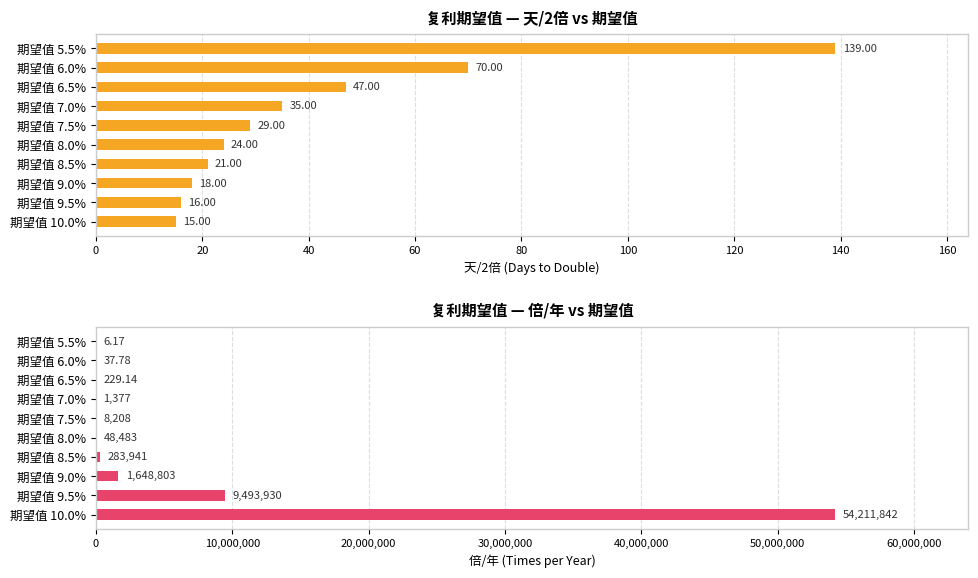

What is the value of the 倍/年 bar at the 8th from the left?

1648803.3